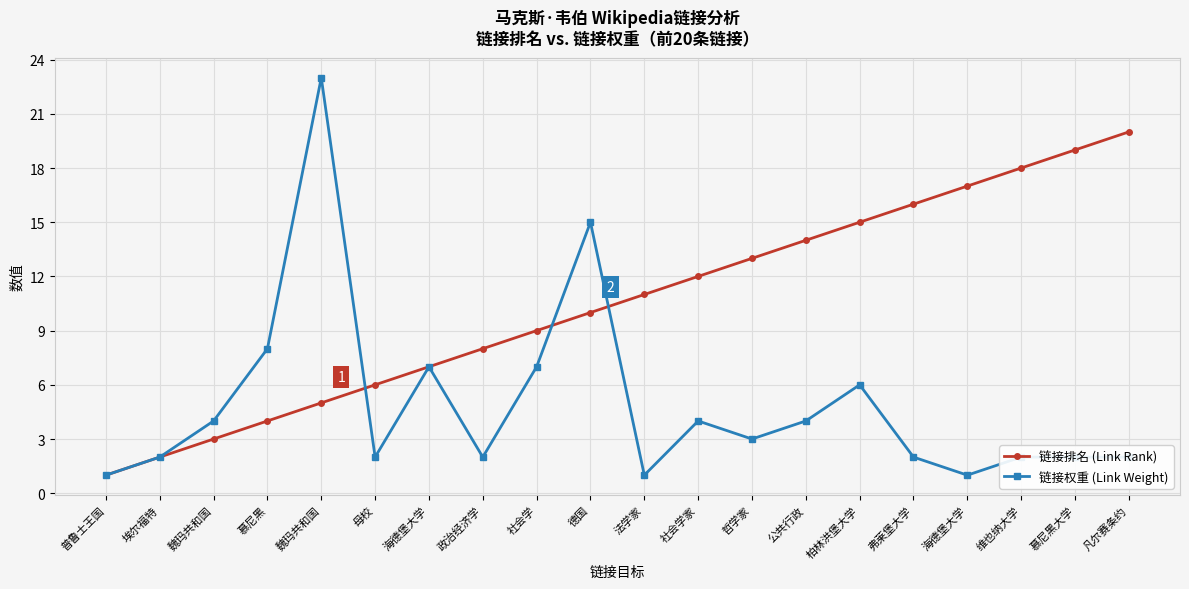

Is the value of 链接排名 (Link Rank) at 海德堡大学 greater than the value of 链接权重 (Link Weight) at 普鲁士王国?

Yes